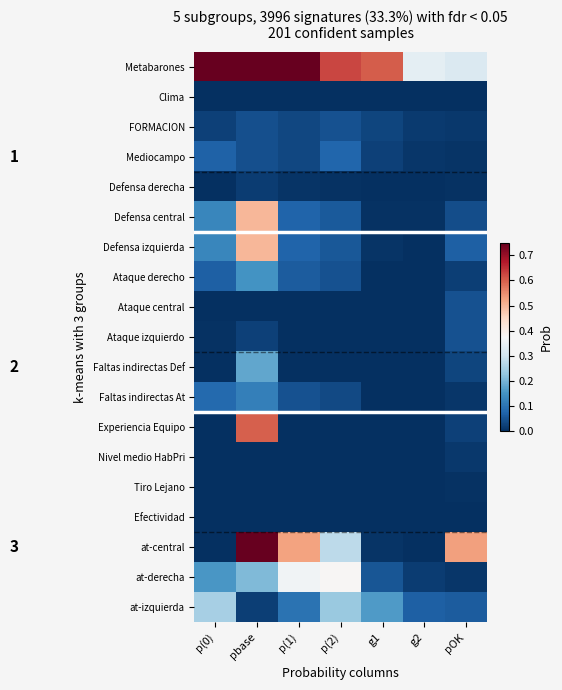

Reading right to left, extract all data points from this chart.

Metabarones: pOK=0.3	g2=0.3	g1=0.6	p(2)=0.6	p(1)=3.6	pbase=2.6	p(0)=3.6
Clima: pOK=0.0	g2=0.0	g1=0.0	p(2)=0.0	p(1)=0.0	pbase=0.0	p(0)=0.0
FORMACION: pOK=0.0	g2=0.0	g1=0.0	p(2)=0.0	p(1)=0.0	pbase=0.0	p(0)=0.0
Mediocampo: pOK=0.0	g2=0.0	g1=0.0	p(2)=0.1	p(1)=0.0	pbase=0.0	p(0)=0.1
Defensa derecha: pOK=0.0	g2=0.0	g1=0.0	p(2)=0.0	p(1)=0.0	pbase=0.0	p(0)=0.0
Defensa central: pOK=0.0	g2=0.0	g1=0.0	p(2)=0.1	p(1)=0.1	pbase=0.5	p(0)=0.1
Defensa izquierda: pOK=0.1	g2=0.0	g1=0.0	p(2)=0.1	p(1)=0.1	pbase=0.5	p(0)=0.1
Ataque derecho: pOK=0.0	g2=0.0	g1=0.0	p(2)=0.0	p(1)=0.1	pbase=0.1	p(0)=0.1
Ataque central: pOK=0.0	g2=0.0	g1=0.0	p(2)=0.0	p(1)=0.0	pbase=0.0	p(0)=0.0
Ataque izquierdo: pOK=0.0	g2=0.0	g1=0.0	p(2)=0.0	p(1)=0.0	pbase=0.0	p(0)=0.0
Faltas indirectas Def: pOK=0.0	g2=0.0	g1=0.0	p(2)=0.0	p(1)=0.0	pbase=0.2	p(0)=0.0
Faltas indirectas At: pOK=0.0	g2=0.0	g1=0.0	p(2)=0.0	p(1)=0.0	pbase=0.1	p(0)=0.1
Experiencia Equipo: pOK=0.0	g2=0.0	g1=0.0	p(2)=0.0	p(1)=0.0	pbase=0.6	p(0)=0.0
Nivel medio HabPri: pOK=0.0	g2=0.0	g1=0.0	p(2)=0.0	p(1)=0.0	pbase=0.0	p(0)=0.0
Tiro Lejano: pOK=0.0	g2=0.0	g1=0.0	p(2)=0.0	p(1)=0.0	pbase=0.0	p(0)=0.0
Efectividad: pOK=0.0	g2=0.0	g1=0.0	p(2)=0.0	p(1)=0.0	pbase=0.0	p(0)=0.0
at-central: pOK=0.5	g2=0.0	g1=0.0	p(2)=0.3	p(1)=0.5	pbase=0.8	p(0)=0.0
at-derecha: pOK=0.0	g2=0.0	g1=0.1	p(2)=0.4	p(1)=0.4	pbase=0.2	p(0)=0.2
at-izquierda: pOK=0.1	g2=0.1	g1=0.2	p(2)=0.2	p(1)=0.1	pbase=0.0	p(0)=0.3